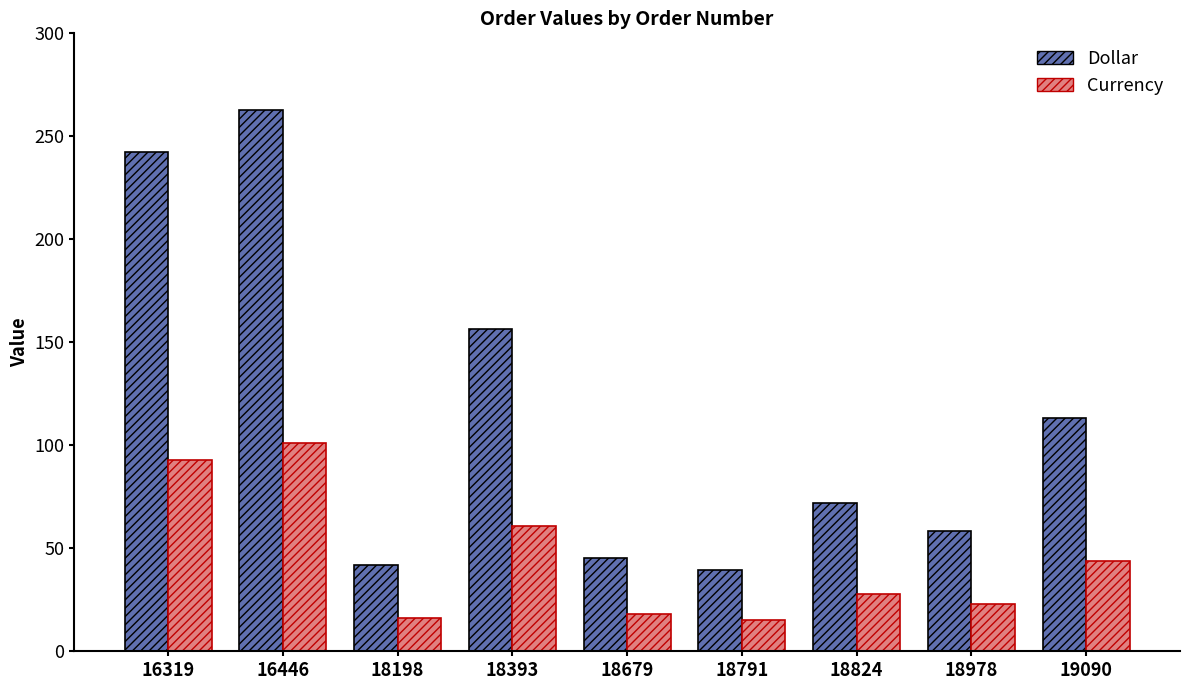

Are the bars horizontal?

No